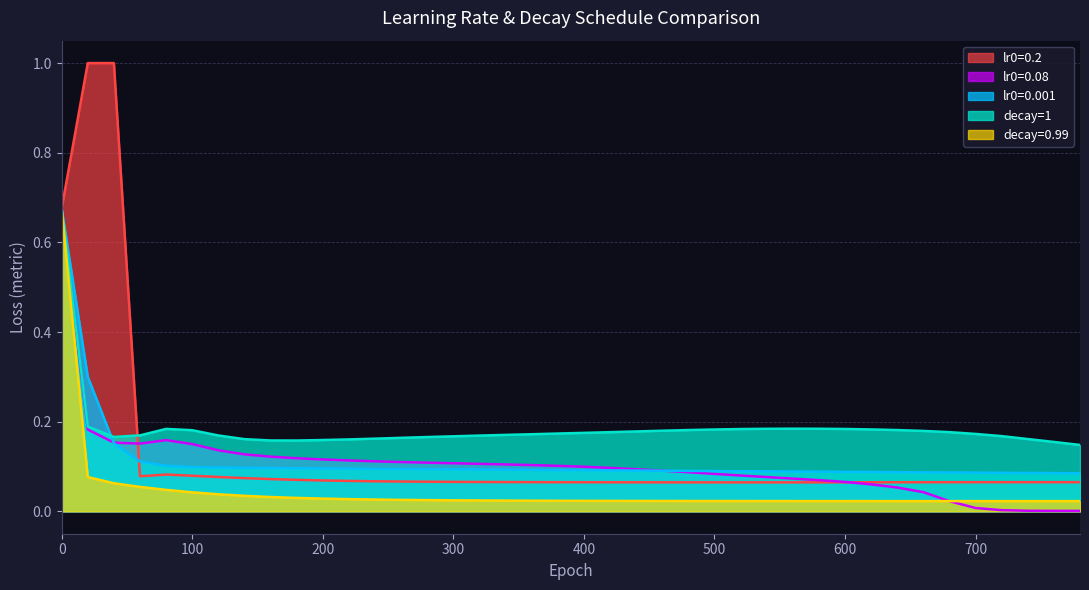

What is the maximum value shown in the chart?

1.0